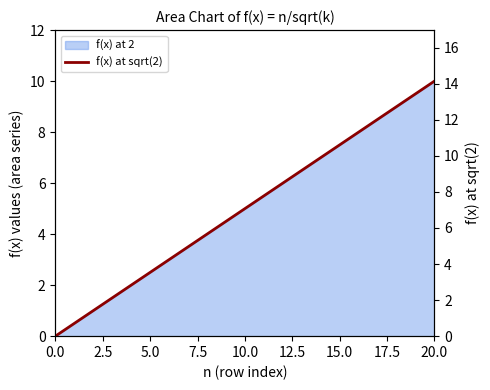

Where is the data nearest to the value 7?

10